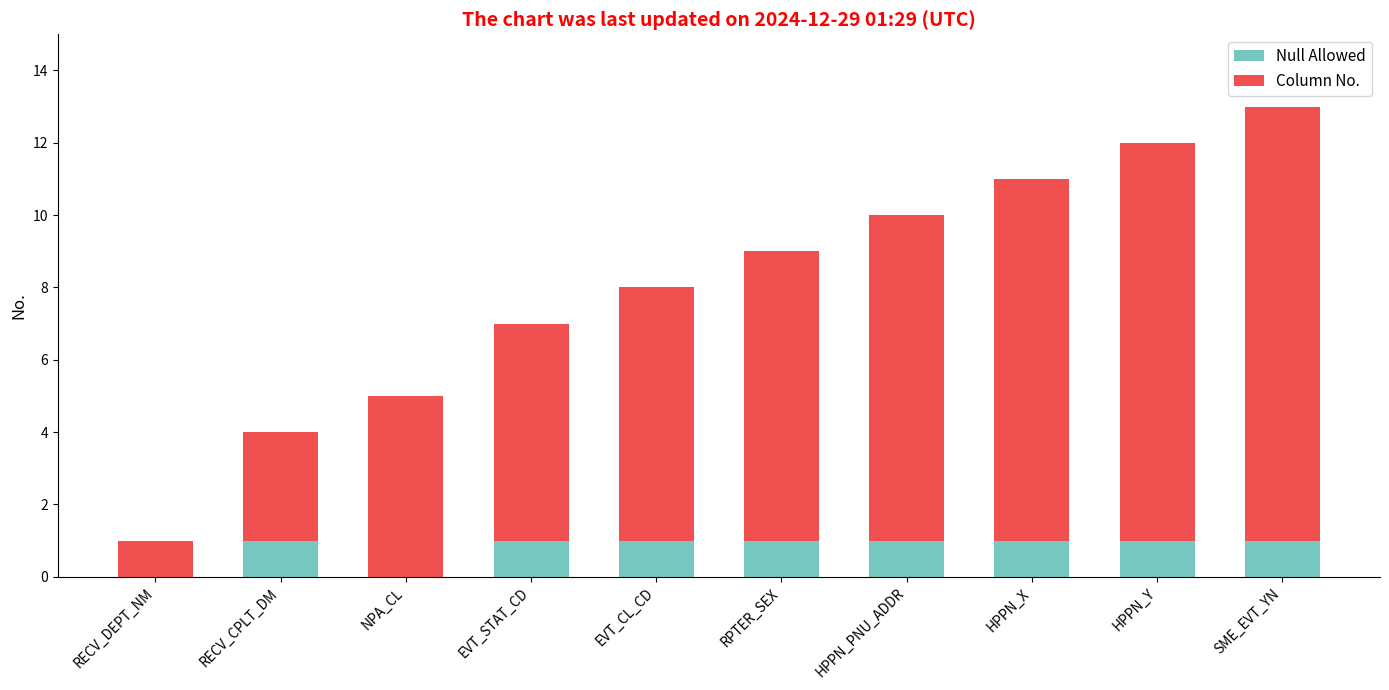

How many distinct data groups are displayed?

2